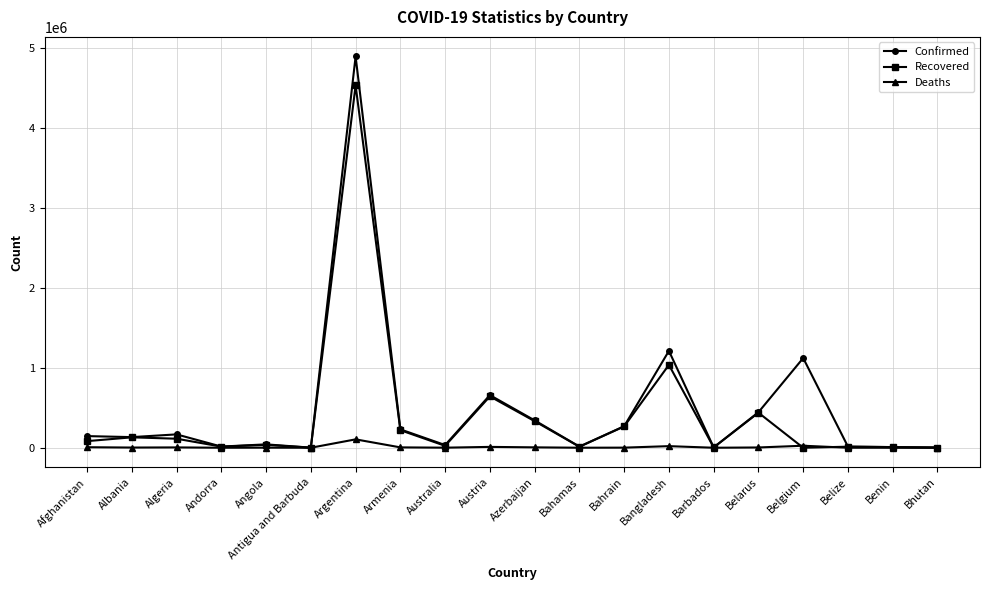

List the series in order of their peak value, lowest first.

Deaths, Recovered, Confirmed